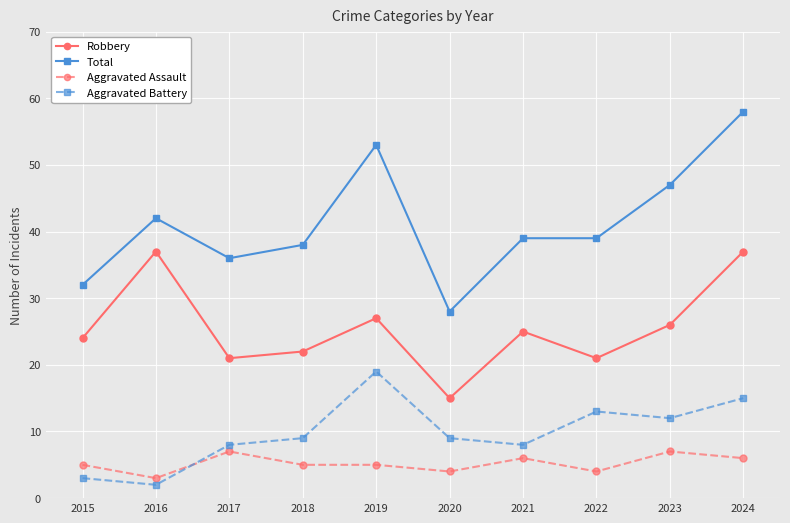

Does the chart display data point markers on the line(s)?

Yes